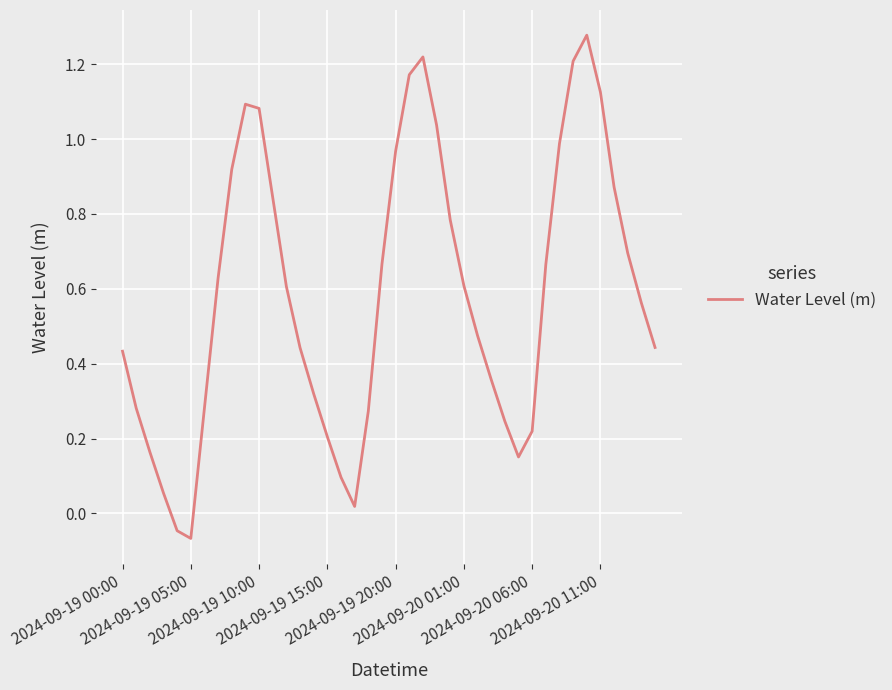

How many lines are shown in the chart?

1